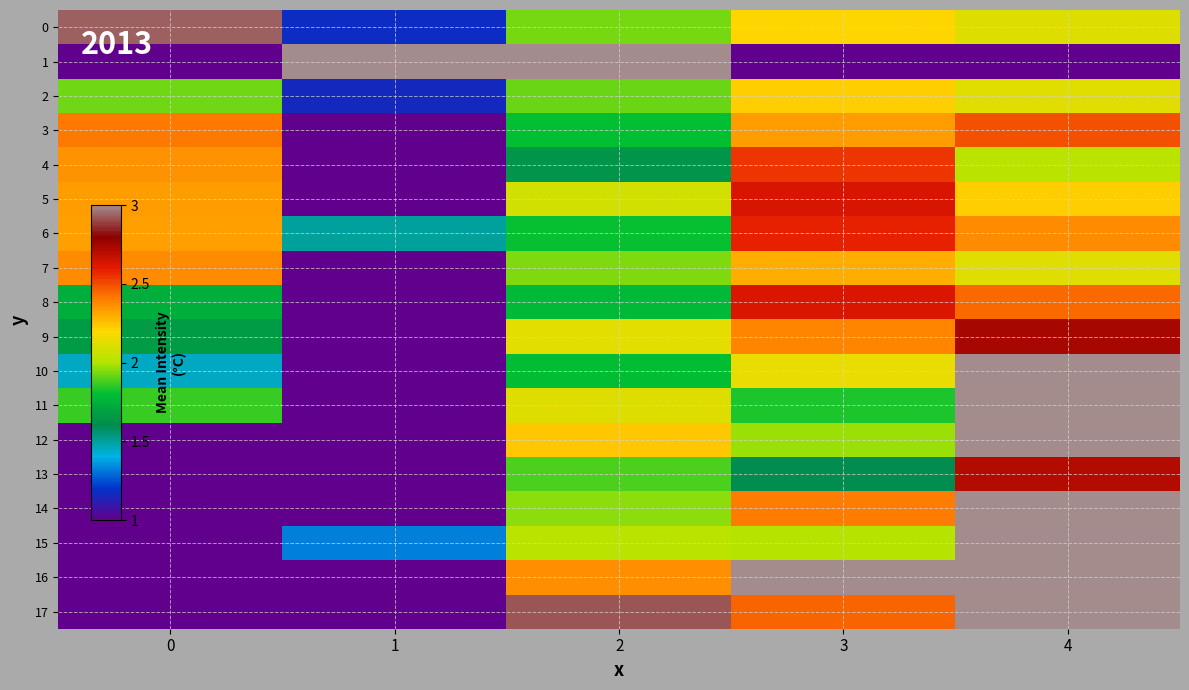

Reading left to right, transcribe all the data shown in this chart.

0: 0=2.9	1=1.2	2=1.9	3=2.2	4=2.1
1: 0=1.0	1=3.0	2=3.0	3=1.0	4=1.0
2: 0=1.9	1=1.2	2=1.9	3=2.2	4=2.1
3: 0=2.4	1=1.0	2=1.8	3=2.3	4=2.5
4: 0=2.4	1=1.0	2=1.6	3=2.5	4=2.0
5: 0=2.3	1=1.0	2=2.1	3=2.6	4=2.2
6: 0=2.3	1=1.5	2=1.8	3=2.6	4=2.4
7: 0=2.4	1=1.0	2=1.9	3=2.3	4=2.1
8: 0=1.7	1=1.0	2=1.8	3=2.6	4=2.4
9: 0=1.7	1=1.0	2=2.1	3=2.4	4=2.7
10: 0=1.5	1=1.0	2=1.8	3=2.1	4=3.0
11: 0=1.9	1=1.0	2=2.1	3=1.8	4=3.0
12: 0=1.0	1=1.0	2=2.2	3=2.0	4=3.0
13: 0=1.0	1=1.0	2=1.9	3=1.6	4=2.7
14: 0=1.0	1=1.0	2=2.0	3=2.4	4=3.0
15: 0=1.0	1=1.3	2=2.0	3=2.0	4=3.0
16: 0=1.0	1=1.0	2=2.4	3=3.0	4=3.0
17: 0=1.0	1=1.0	2=2.9	3=2.4	4=3.0